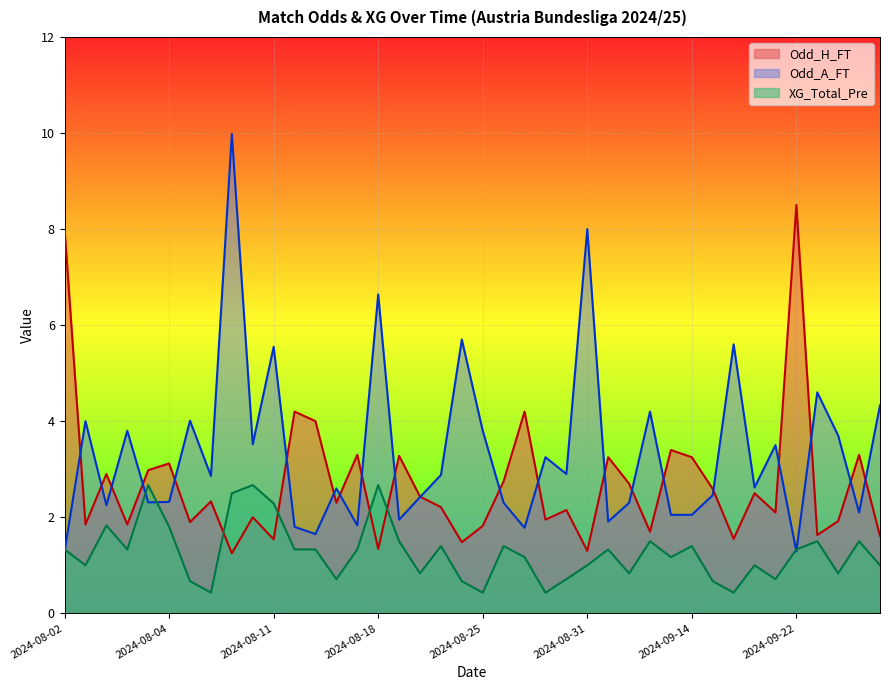

What is the sum of the Odd_A_FT values at 2024-09-01 and 2024-09-21?

7.9